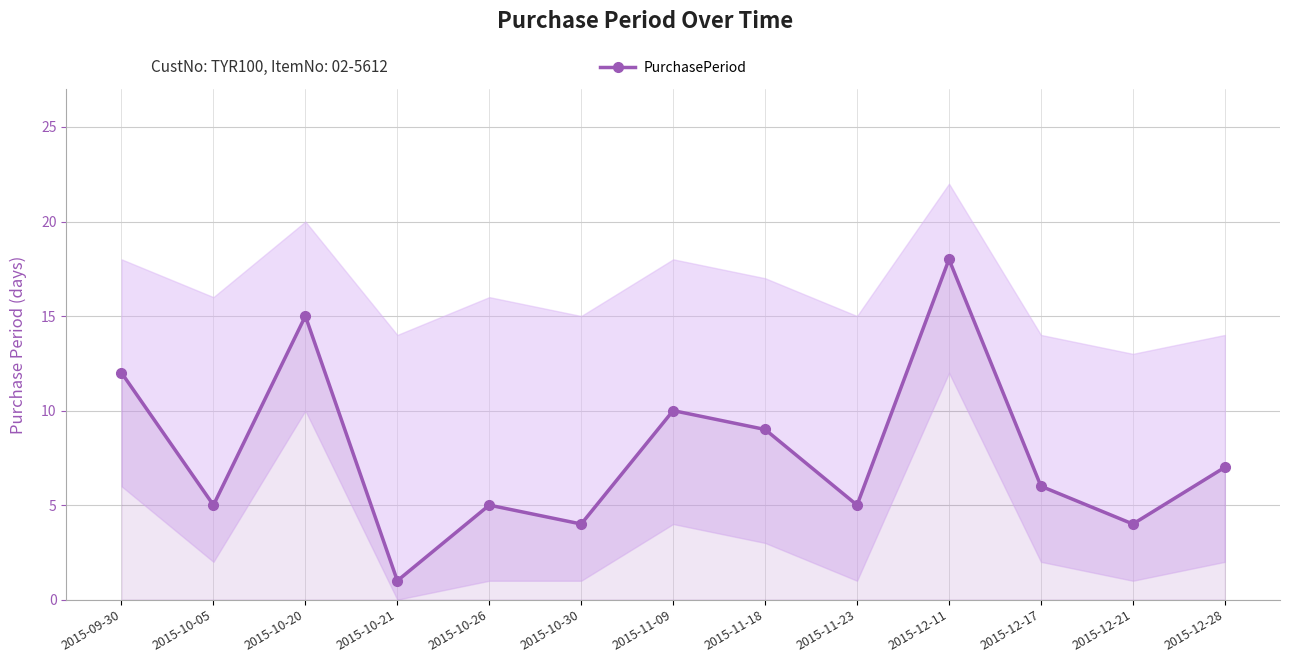

What is the maximum value shown in the chart?

18